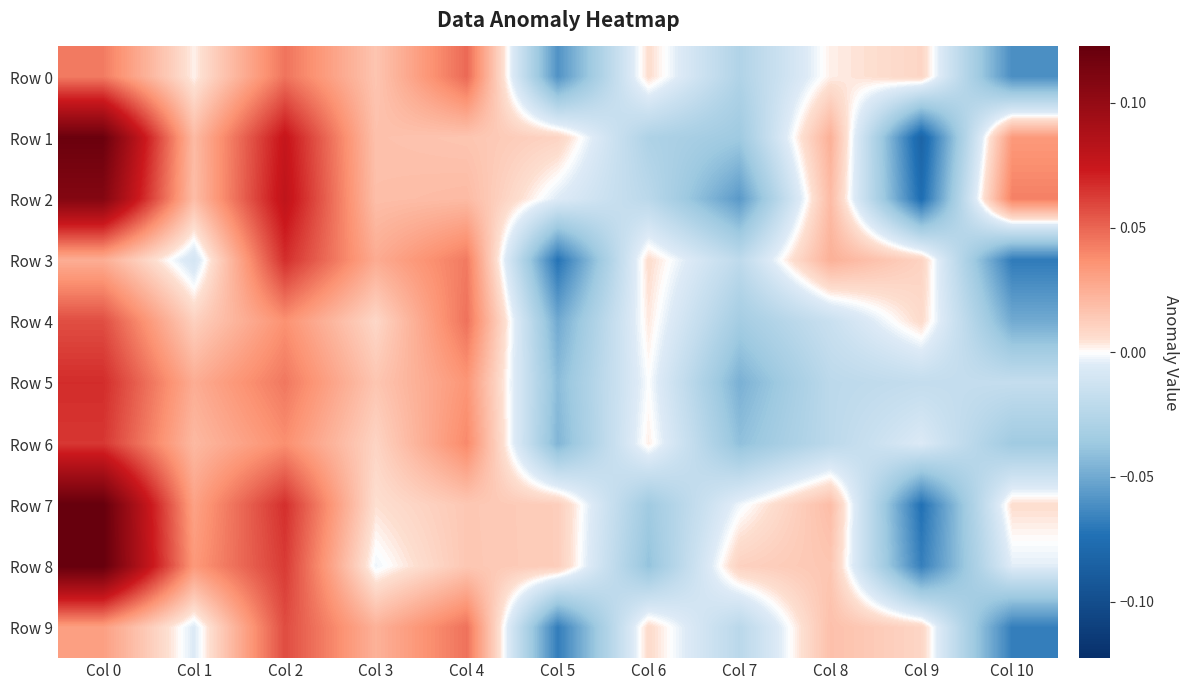

What is the total value across all series at Col 8?

0.1